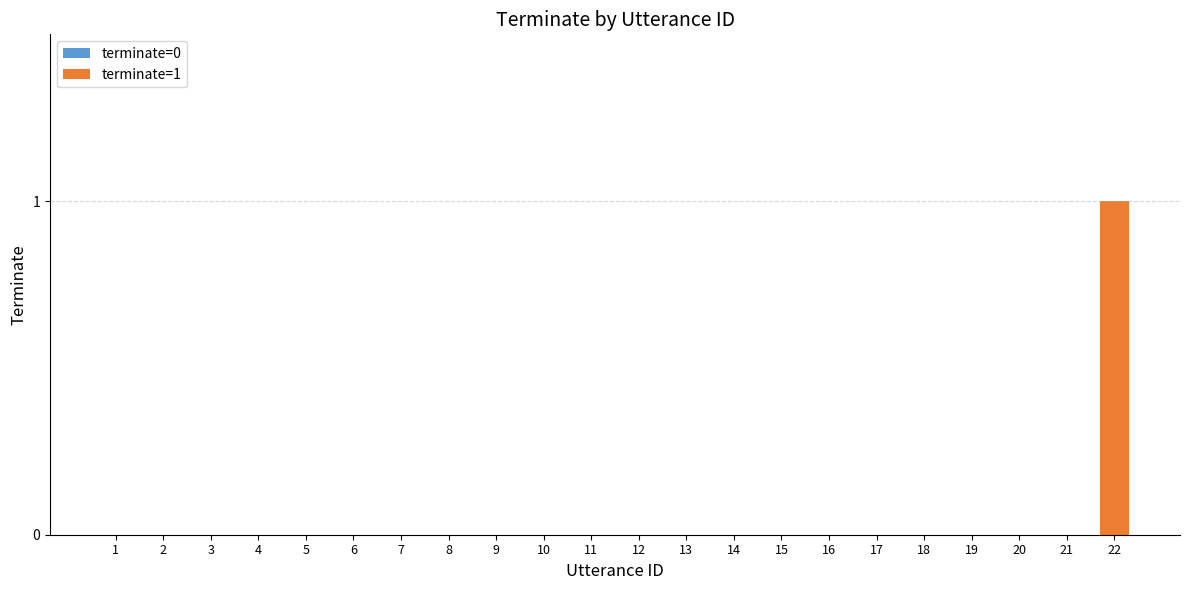

Reading left to right, list all the values displayed in this chart.

0	0	0	0	0	0	0	0	0	0	0	0	0	0	0	0	0	0	0	0	0	1